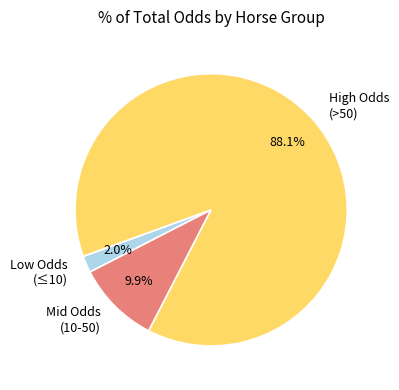

Rank the categories by value from highest to lowest.

High Odds (>50), Mid Odds (10-50), Low Odds (≤10)